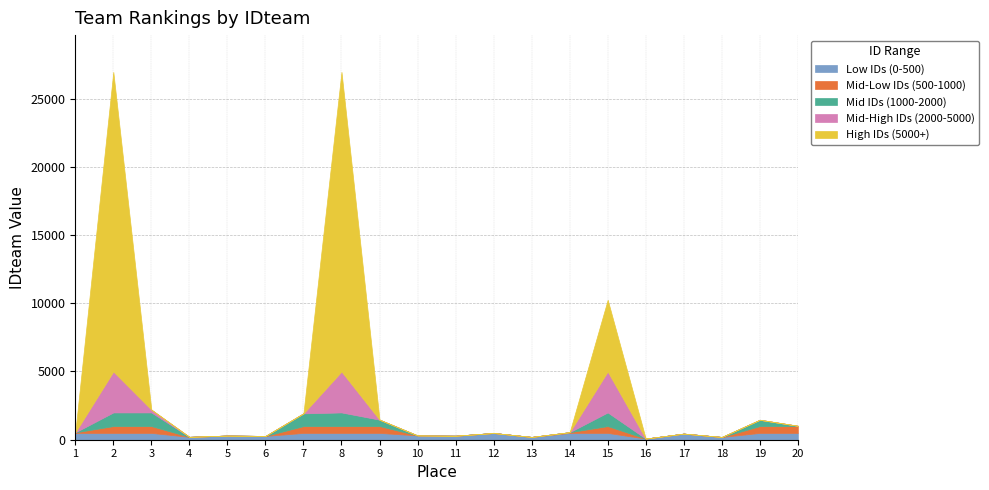

What value does the data have at 15, to the nearest 10?

10260